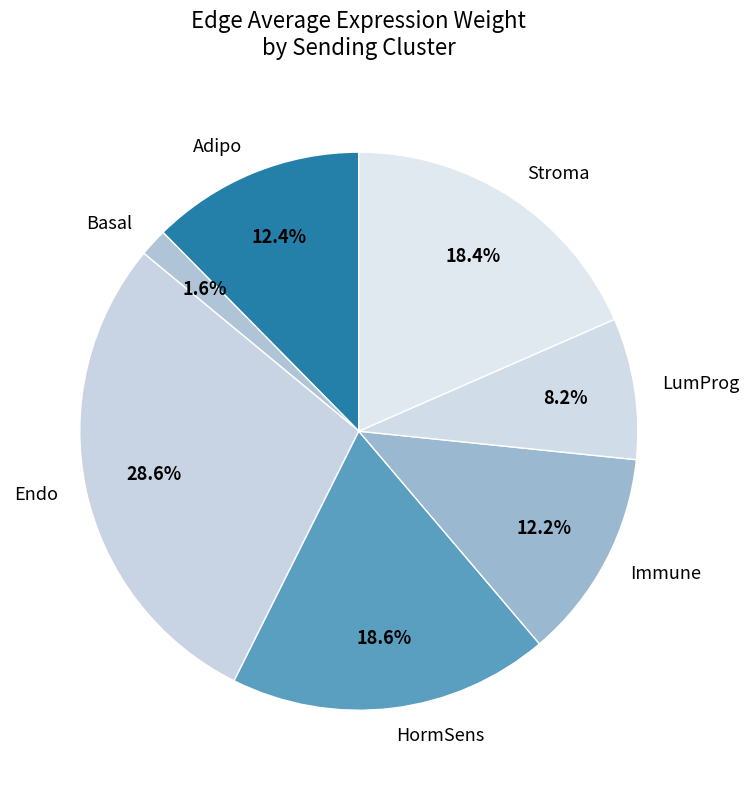

Does any single category account for the majority?

No